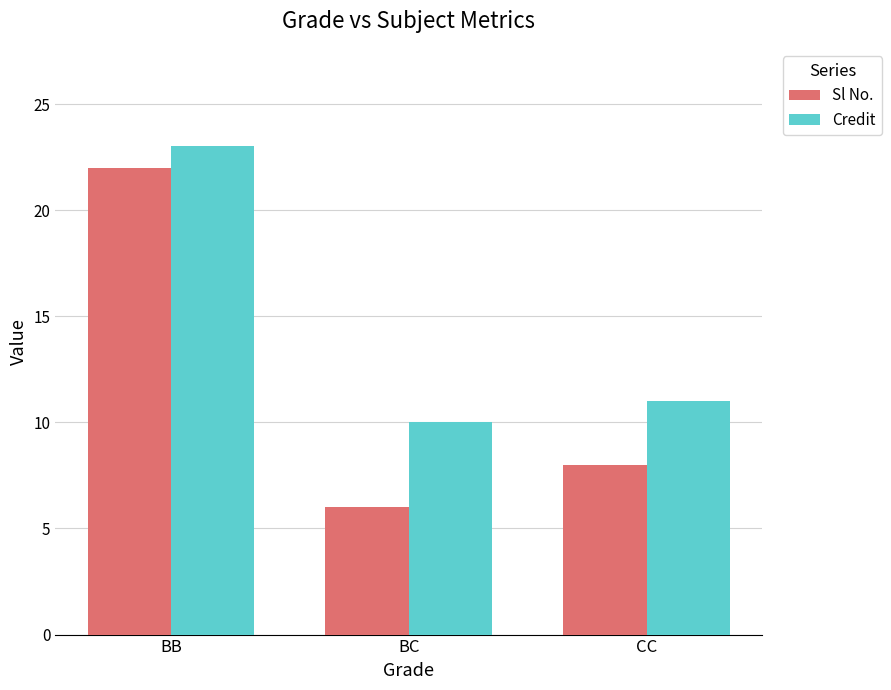

What is the total value across all series at BB?

45